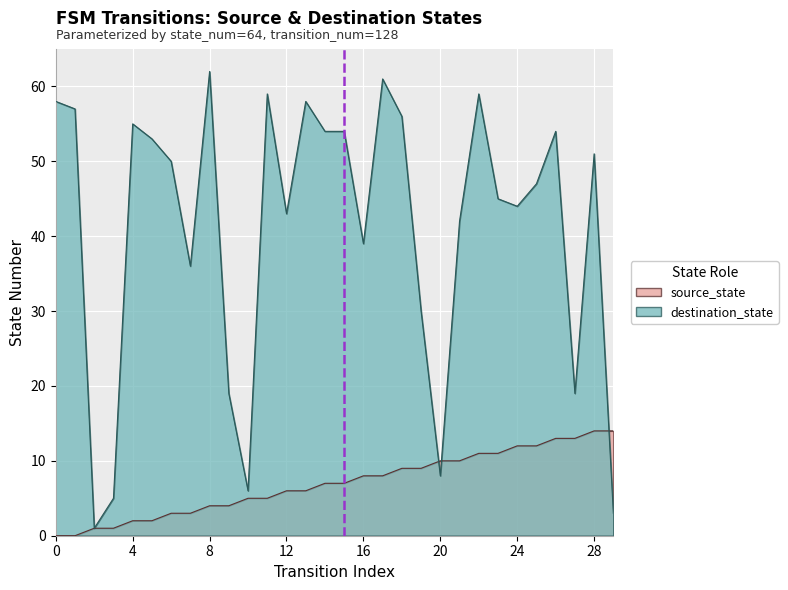

Reading left to right, transcribe all the data shown in this chart.

source_state: 0=0	1=0	2=1	3=1	4=2	5=2	6=3	7=3	8=4	9=4	10=5	11=5	12=6	13=6	14=7	15=7	16=8	17=8	18=9	19=9	20=10	21=10	22=11	23=11	24=12	25=12	26=13	27=13	28=14	29=14
destination_state: 0=58	1=57	2=1	3=5	4=55	5=53	6=50	7=36	8=62	9=19	10=6	11=59	12=43	13=58	14=54	15=54	16=39	17=61	18=56	19=30	20=8	21=42	22=59	23=45	24=44	25=47	26=54	27=19	28=51	29=3